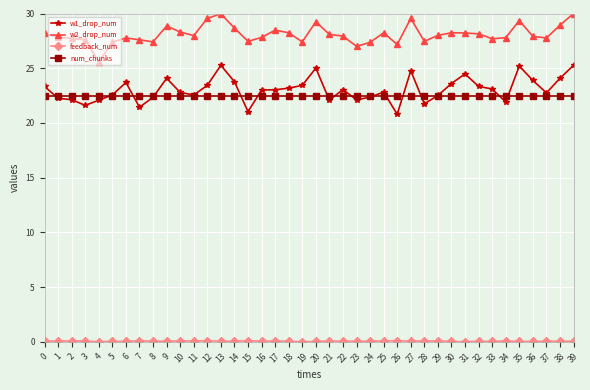

True or false: w2_drop_num has a value of 7.2 at 6.

False